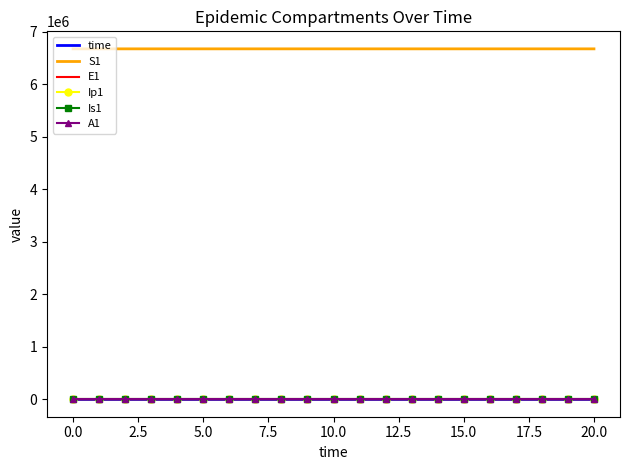

Which series has the largest total across all categories?

S1